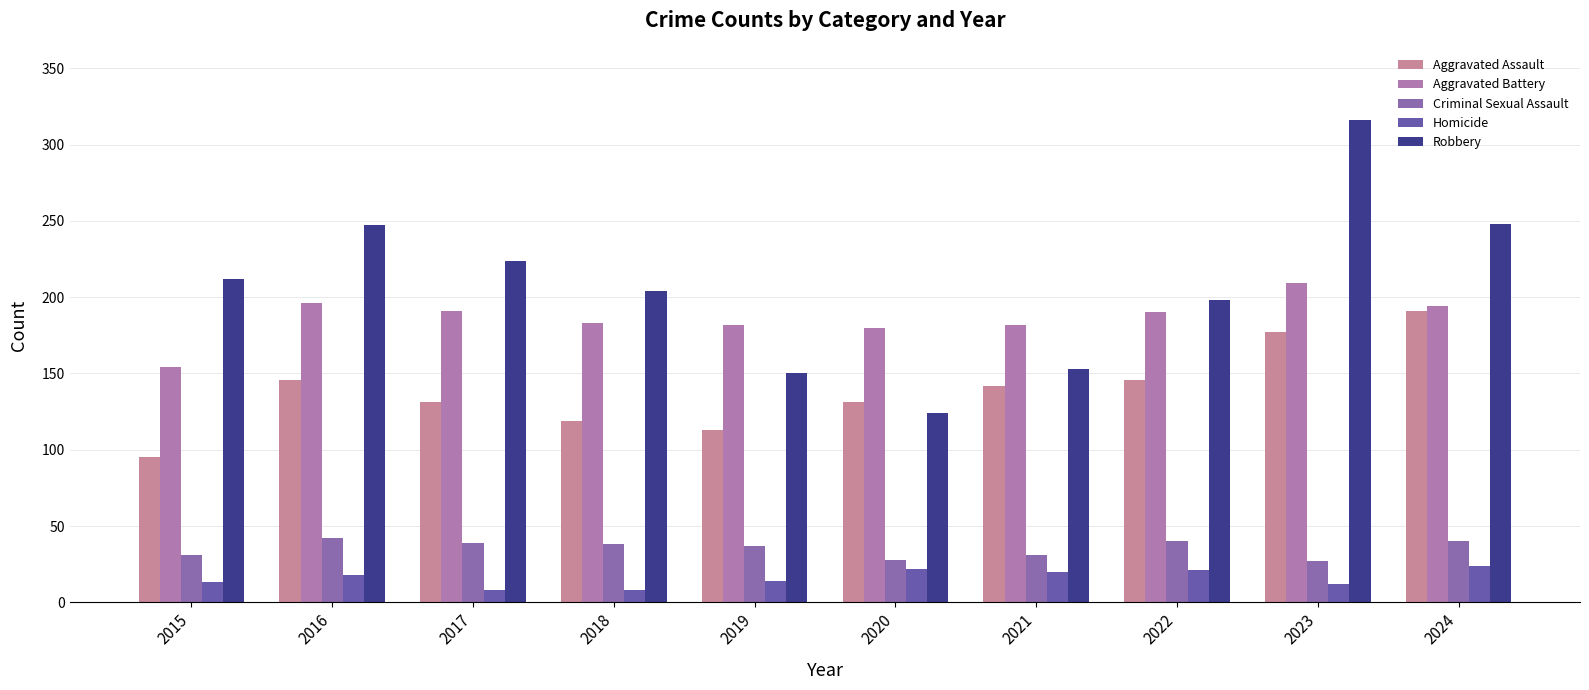

At how many categories does at least one series exceed 138?

10